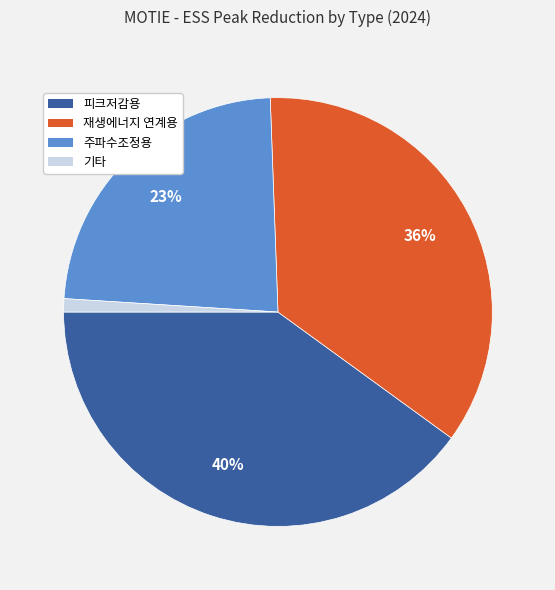

Which has a higher value, 주파수조정용 or 재생에너지 연계용?

재생에너지 연계용